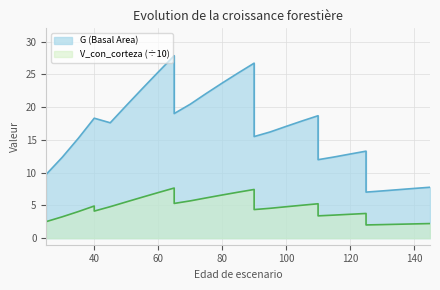

Between 25 and 45, which is larger?

45